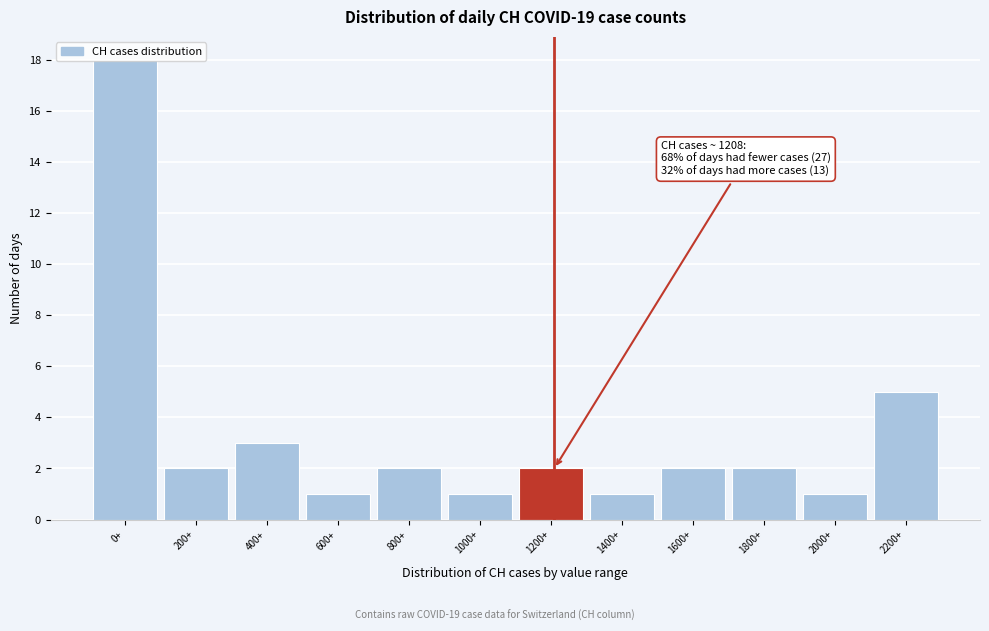

True or false: the data shows 7 at 0+.

False